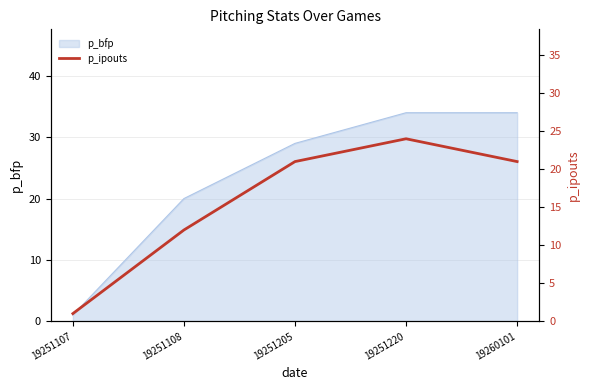

What is the minimum value shown in the chart?

1